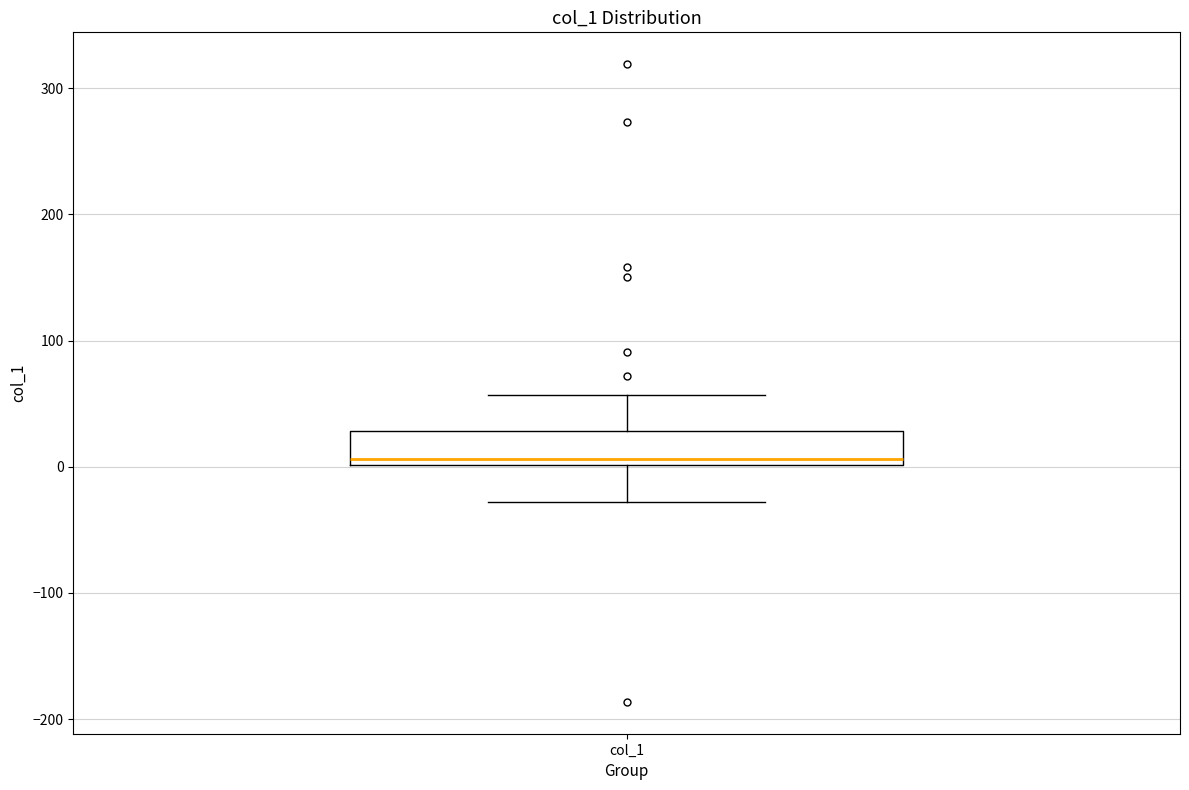

Transcribe this box plot: give where the median line is, the range the box spans, and where the two whiskers end, as read against the y-axis. The values are not printed on the chart, so give them approximately, as read against the axis.

median 10, box 0 to 30, whiskers -30 to 60